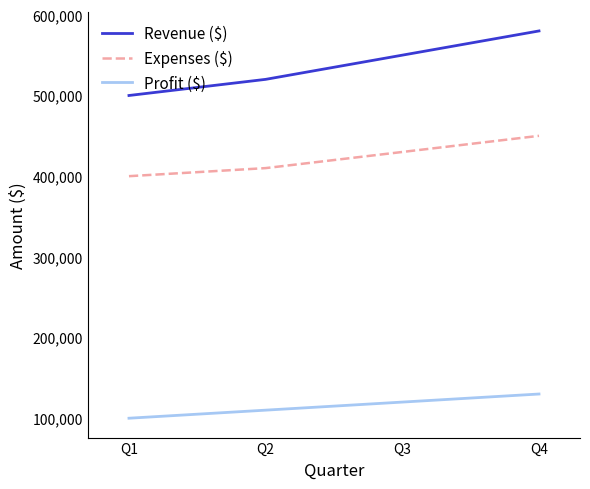

Which label corresponds to the largest value in the chart?

Q4